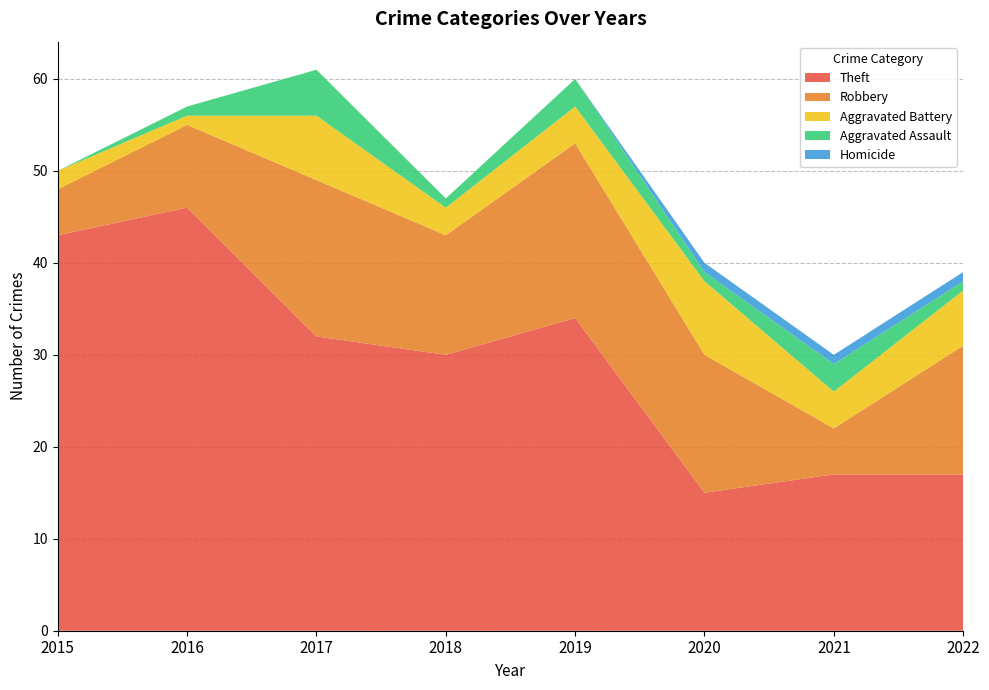

Reading left to right, transcribe all the data shown in this chart.

Theft: 2015=43	2016=46	2017=32	2018=30	2019=34	2020=15	2021=17	2022=17
Robbery: 2015=5	2016=9	2017=17	2018=13	2019=19	2020=15	2021=5	2022=14
Aggravated Battery: 2015=2	2016=1	2017=7	2018=3	2019=4	2020=8	2021=4	2022=6
Aggravated Assault: 2015=0	2016=1	2017=5	2018=1	2019=3	2020=1	2021=3	2022=1
Homicide: 2015=0	2016=0	2017=0	2018=0	2019=0	2020=1	2021=1	2022=1